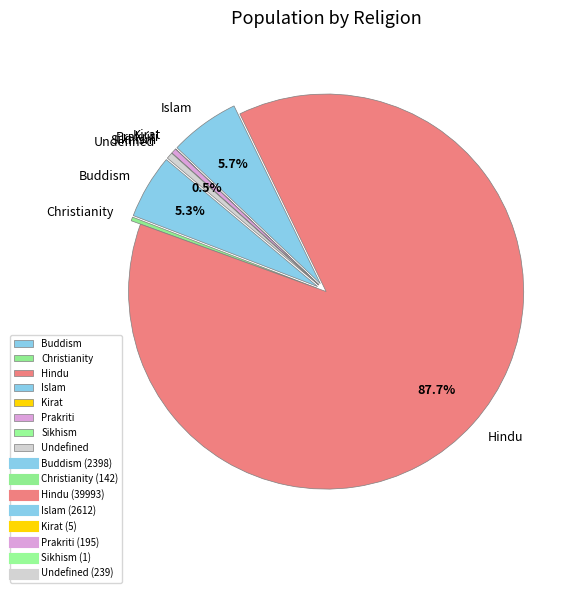

What is the largest slice in the pie chart?

Hindu